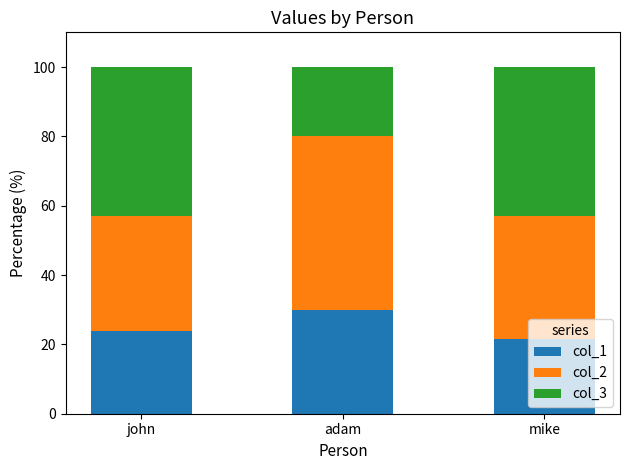

What is the total value across all series at mike?

100.0